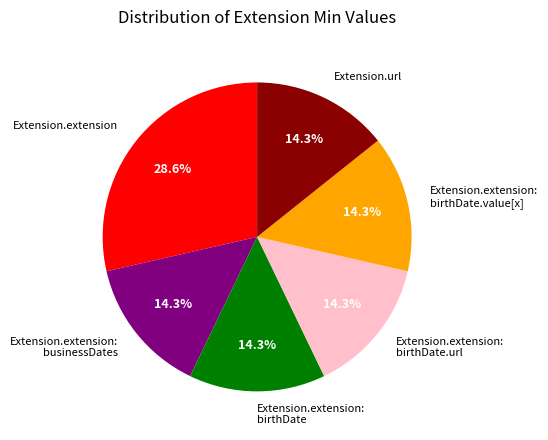

What is the largest slice in the pie chart?

Extension.extension